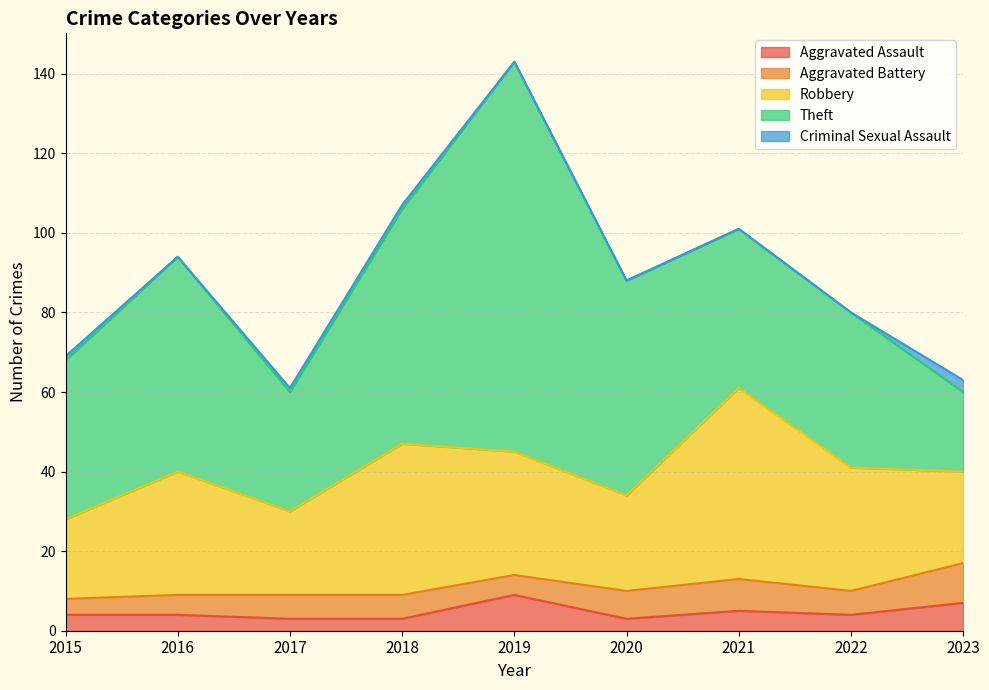

What is the approximate value of Theft at 2023?

20